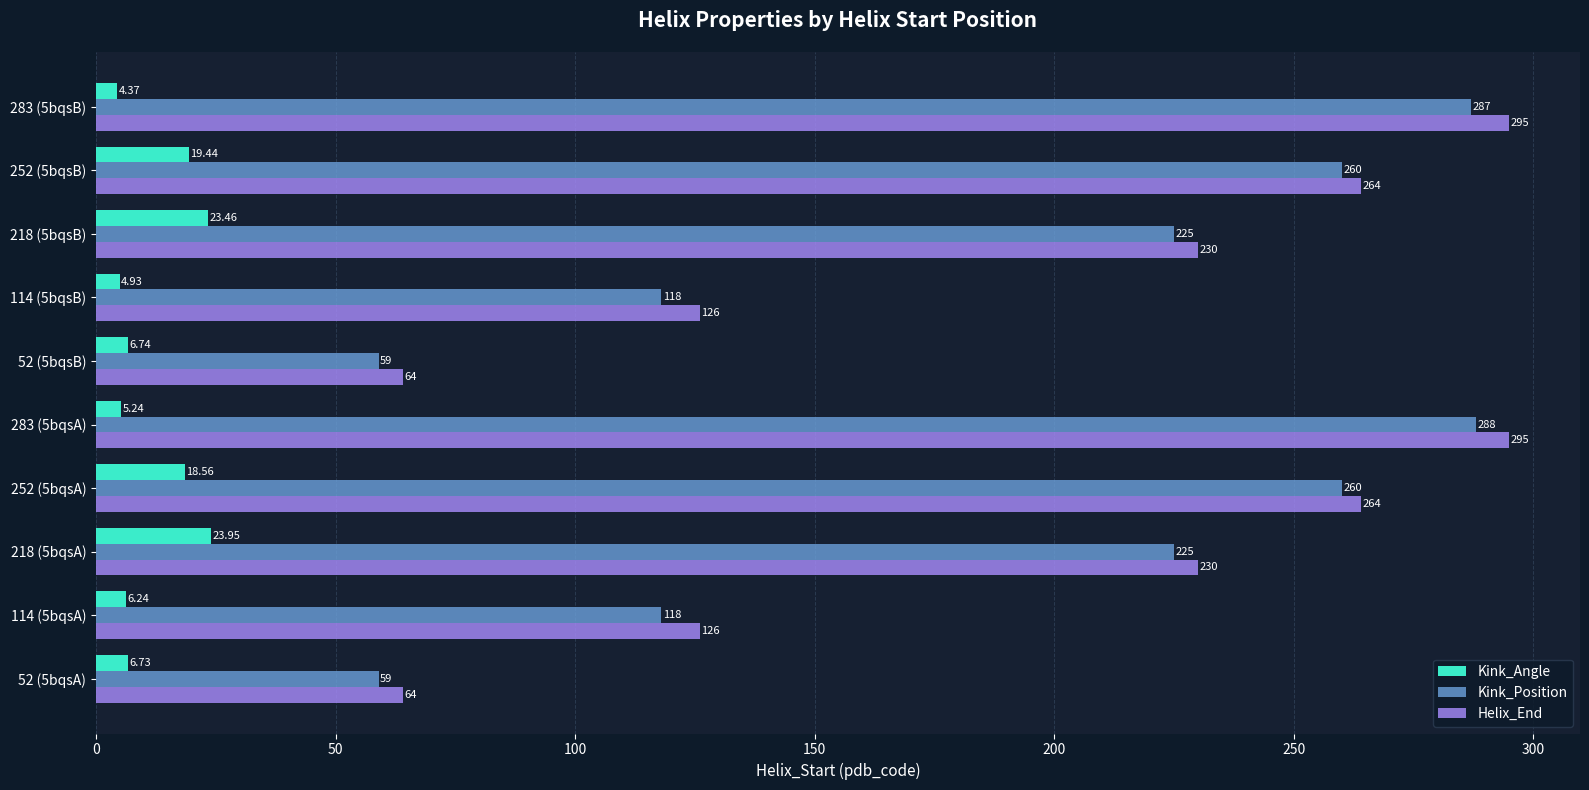

What are all the series names shown in the legend?

Kink_Angle, Kink_Position, Helix_End